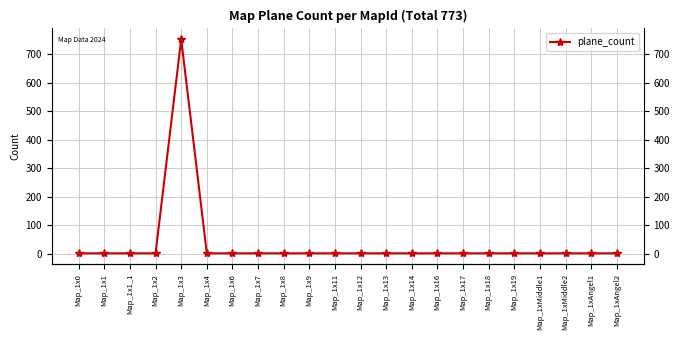

Which category has the lowest value across all series?

Map_1x0